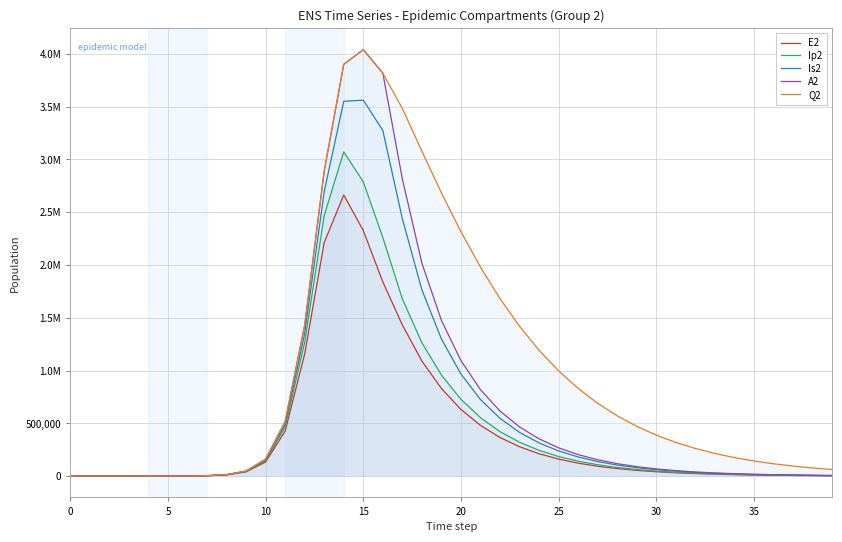

What is the total value across all series at 14?

17086381.0